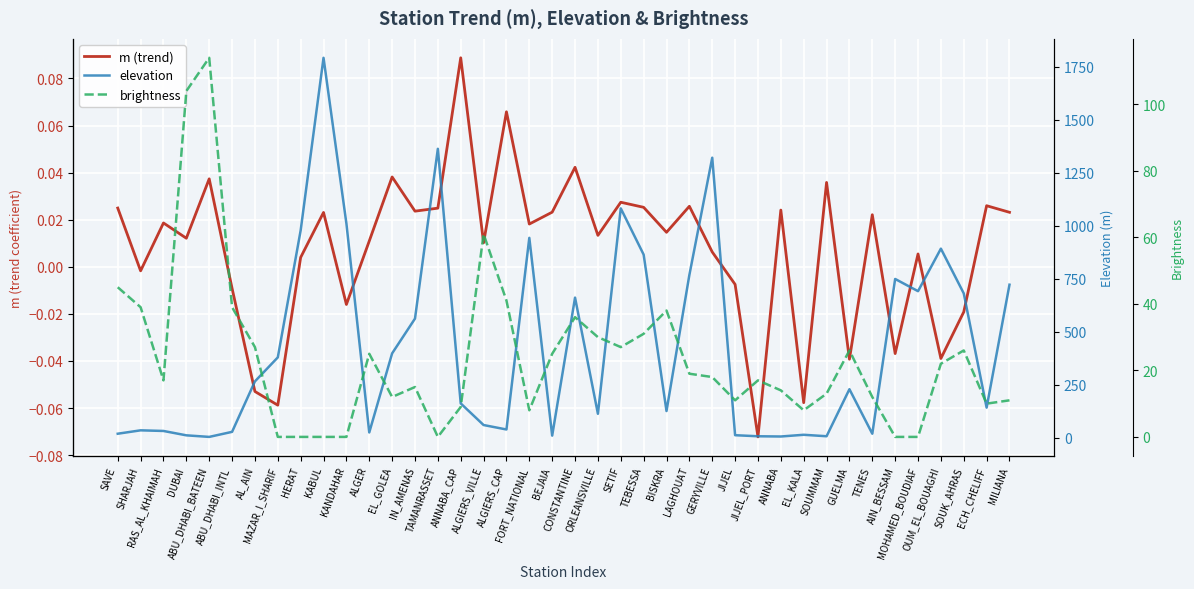

What is the difference between the maximum and minimum values in the brightness series?

114.0